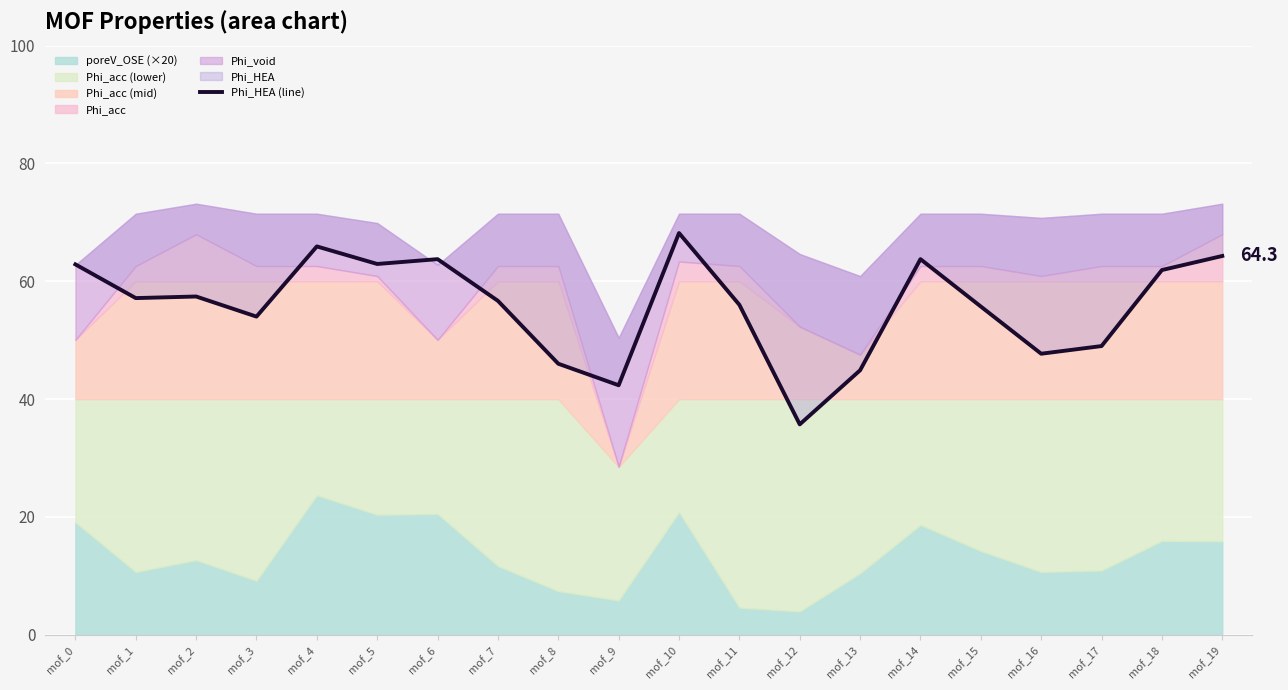

Which has a higher value, mof_9 or mof_0?

mof_0